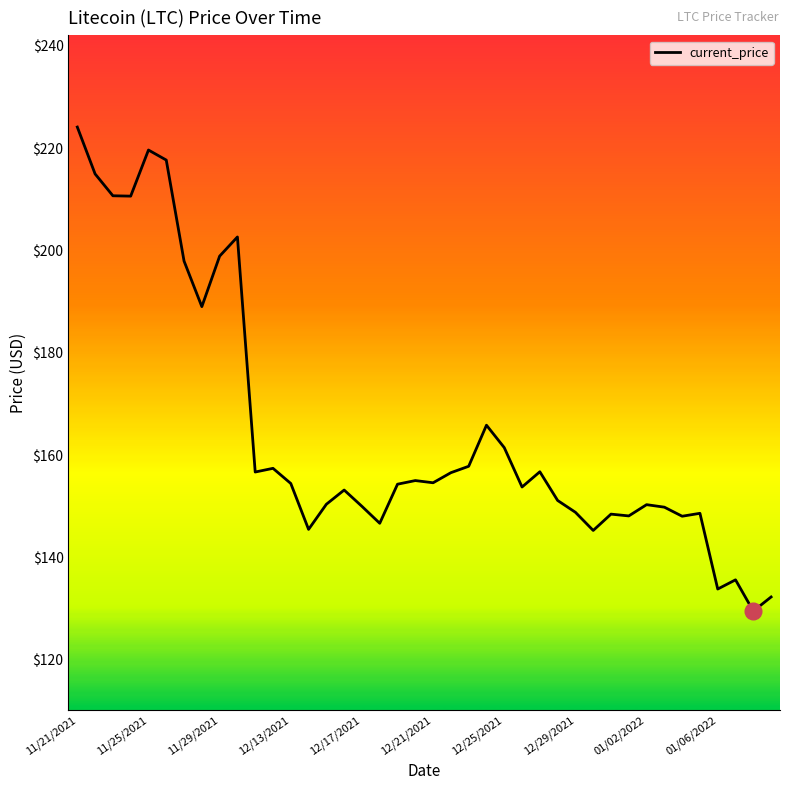

What is the greatest value displayed?

224.1